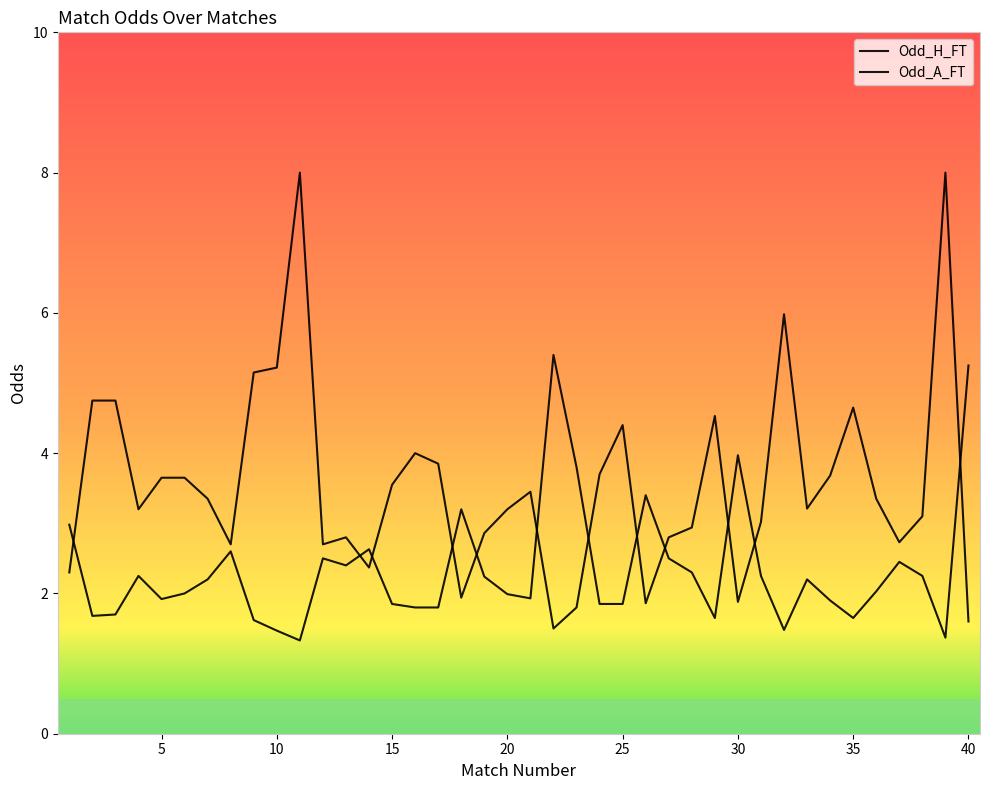

How many intersections are there between Odd_H_FT and Odd_A_FT?

12